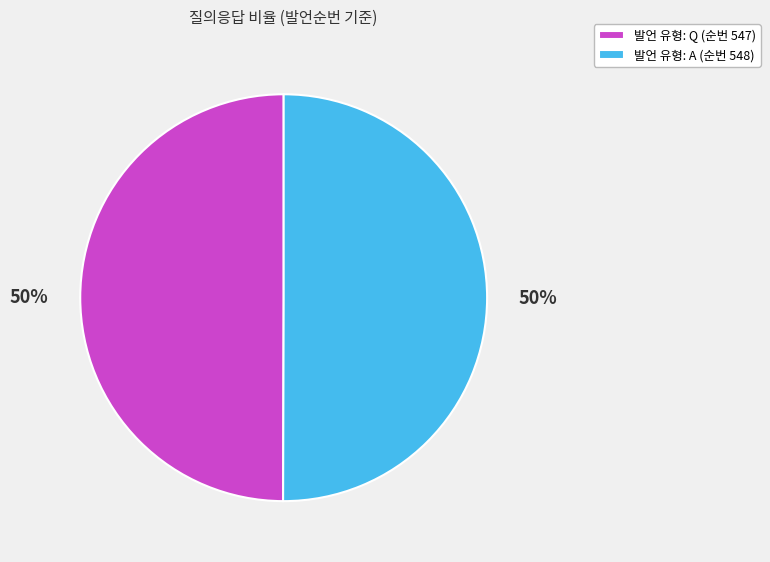

True or false: 발언 유형: A (순번 548) accounts for 40% of the total.

False